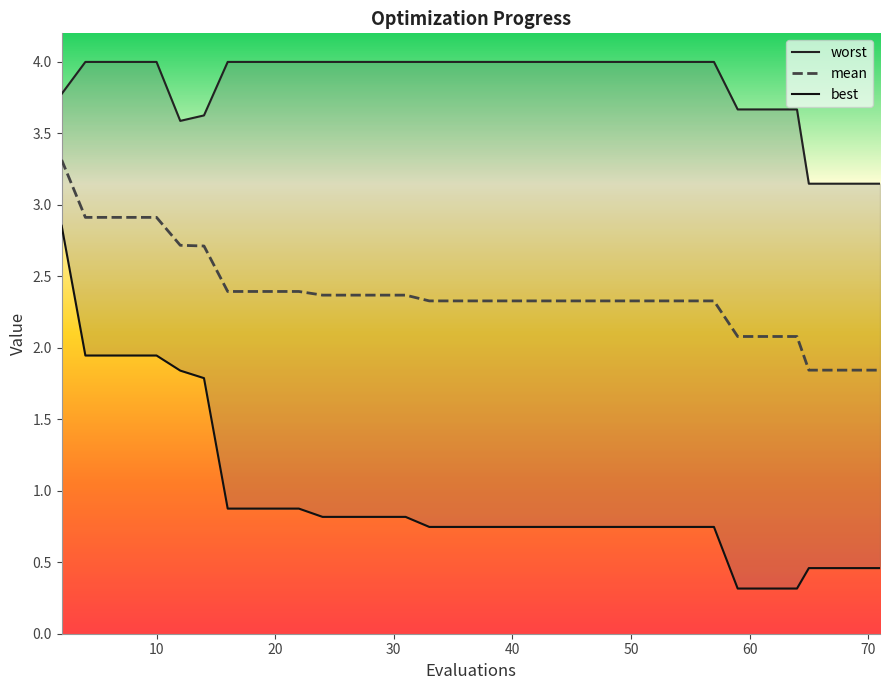

What is the difference between the maximum and minimum values in the best series?

2.5